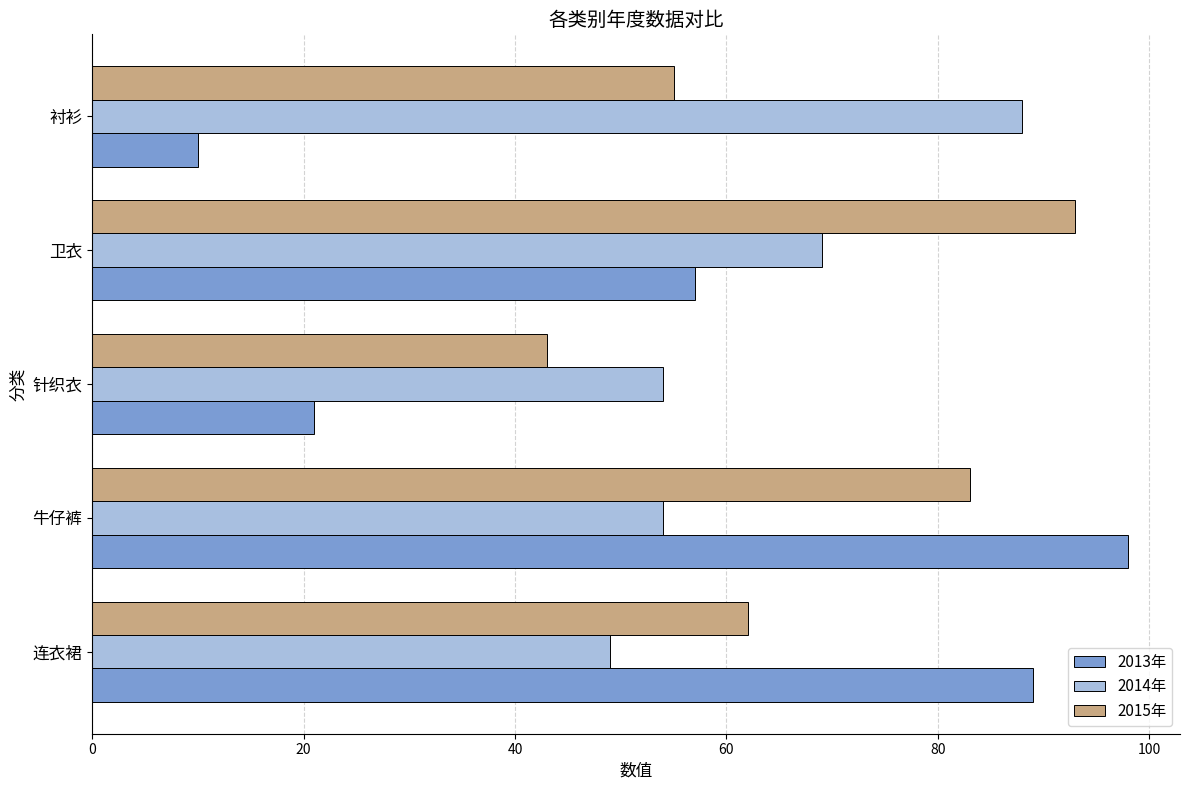

What value does the 2015年 series have at 针织衣?

43